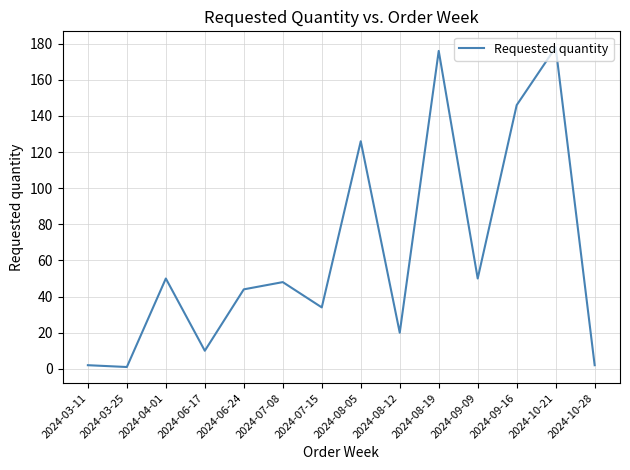

Reading left to right, what are all the values shown in this chart?

2	1	50	10	44	48	34	126	20	176	50	146	178	2